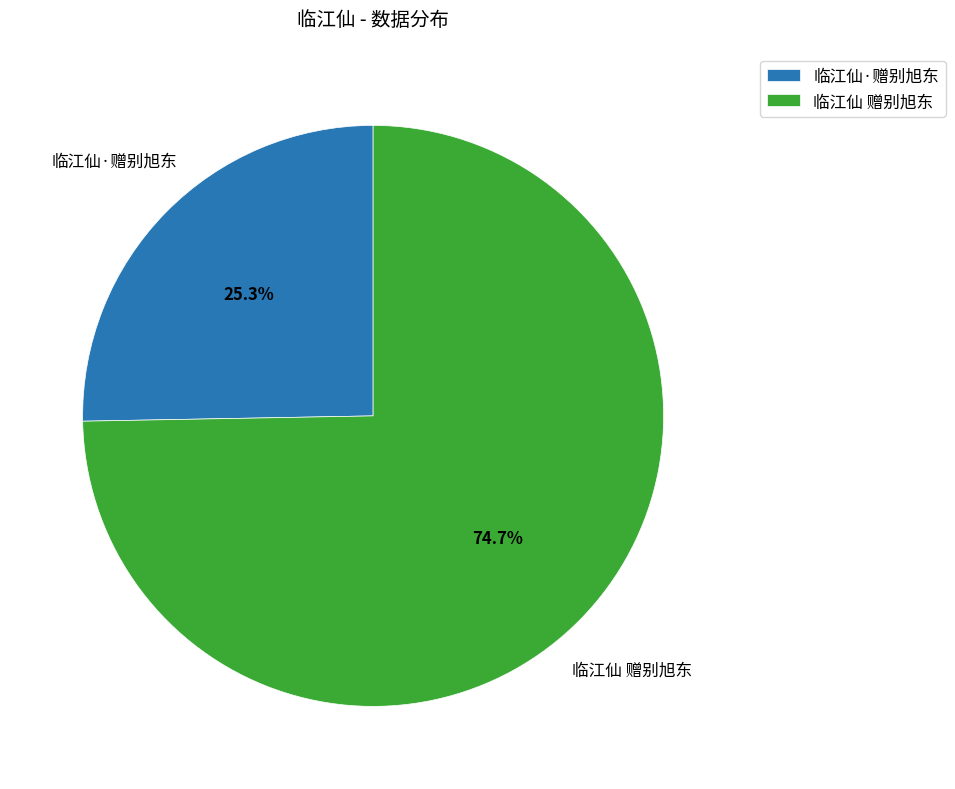

How much of the chart is everything except 临江仙·赠别旭东?

74.7%